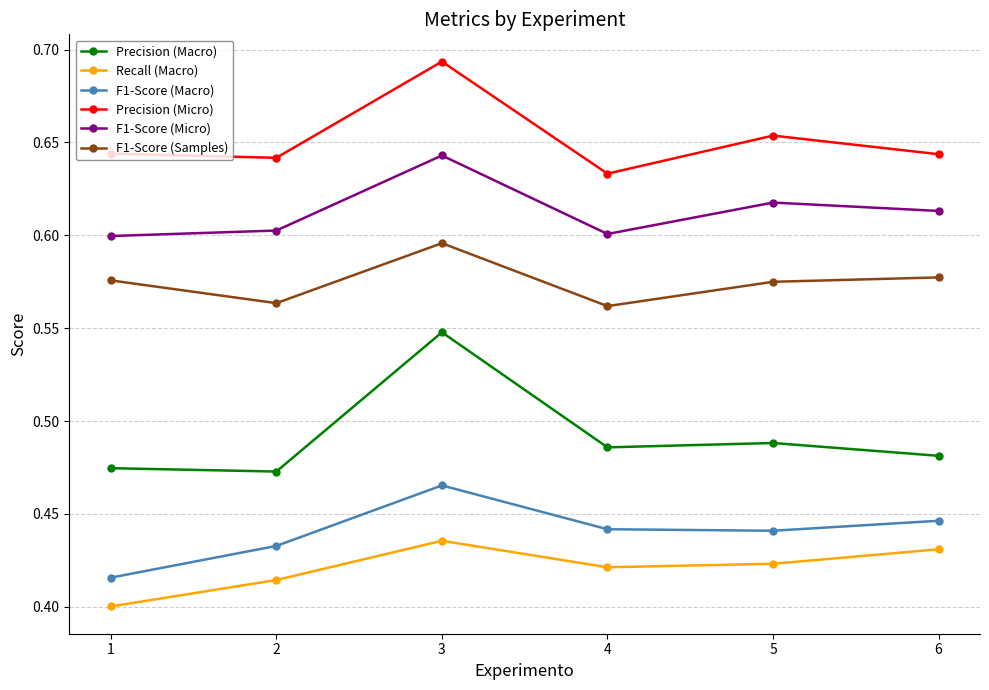

How many Precision (Macro) values are between 0 and 1?

6